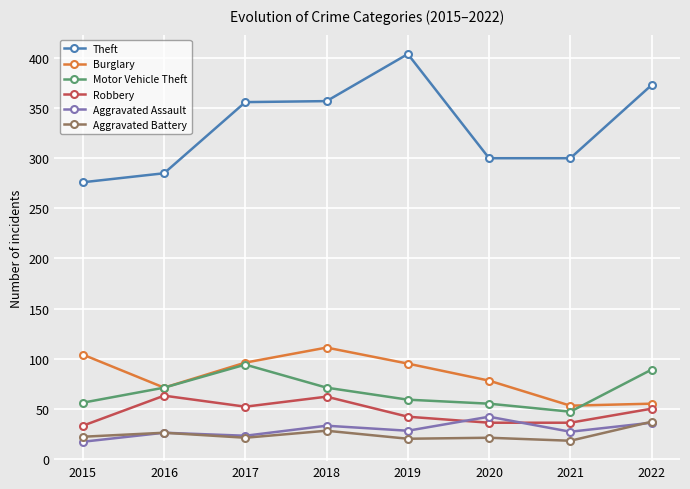

How many lines are shown in the chart?

6